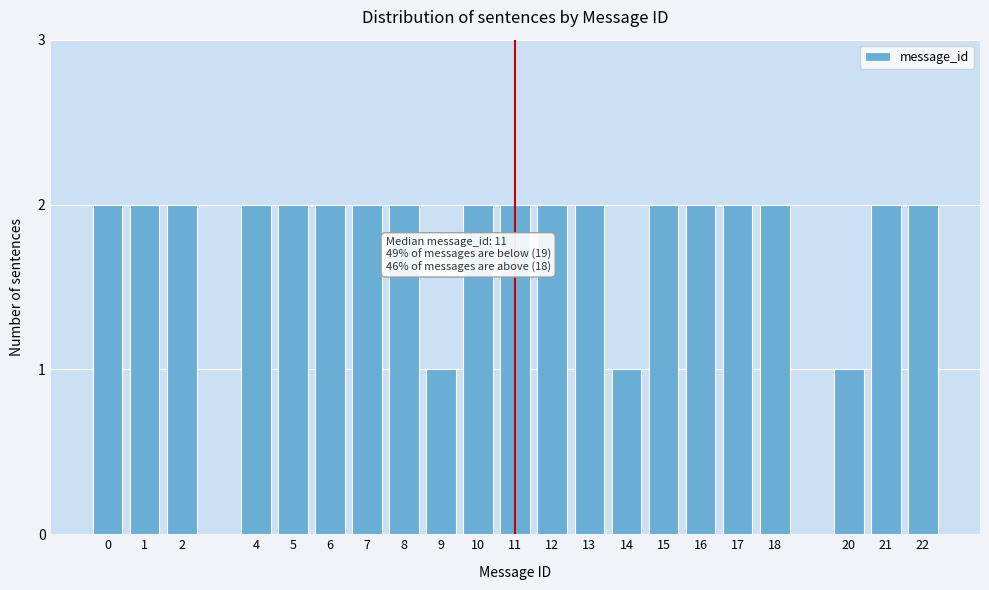

Reading right to left, transcribe all the data shown in this chart.

2	2	1	2	2	2	2	1	2	2	2	2	1	2	2	2	2	2	2	2	2